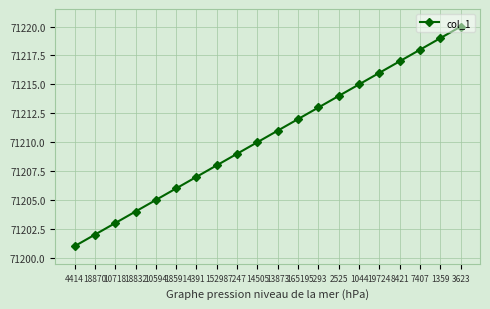

Reading left to right, what are all the values shown in this chart?

71201	71202	71203	71204	71205	71206	71207	71208	71209	71210	71211	71212	71213	71214	71215	71216	71217	71218	71219	71220